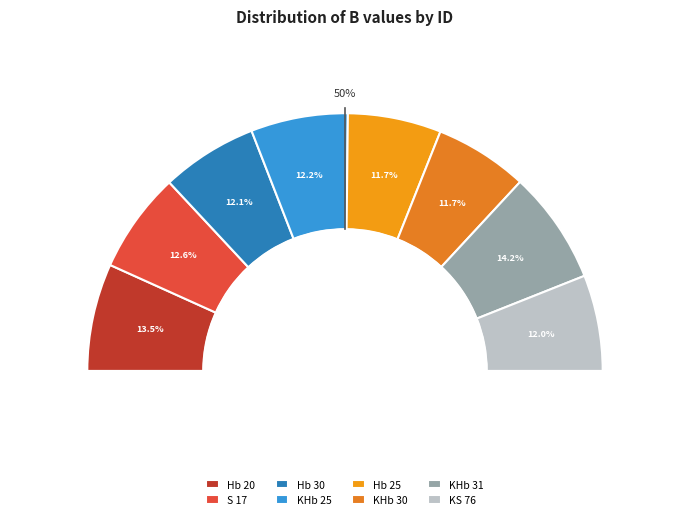

What is the change in value from Hb 20 to KHb 31?

+0.7